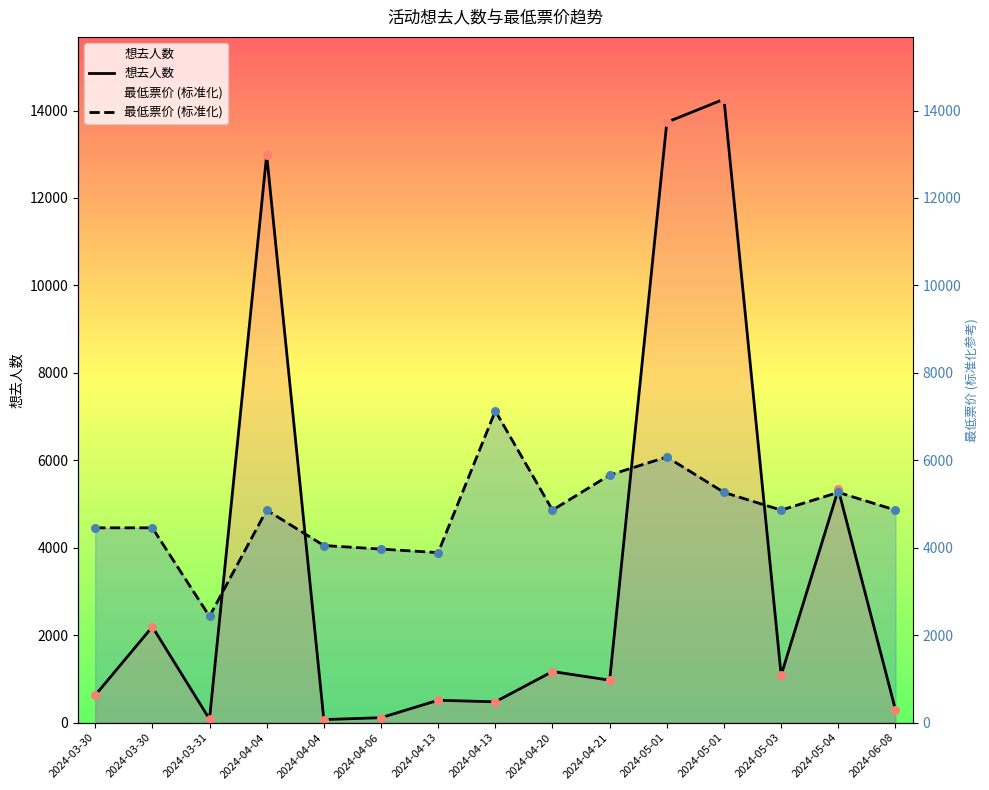

What is the total value across all series at 2024-03-31?

2511.3